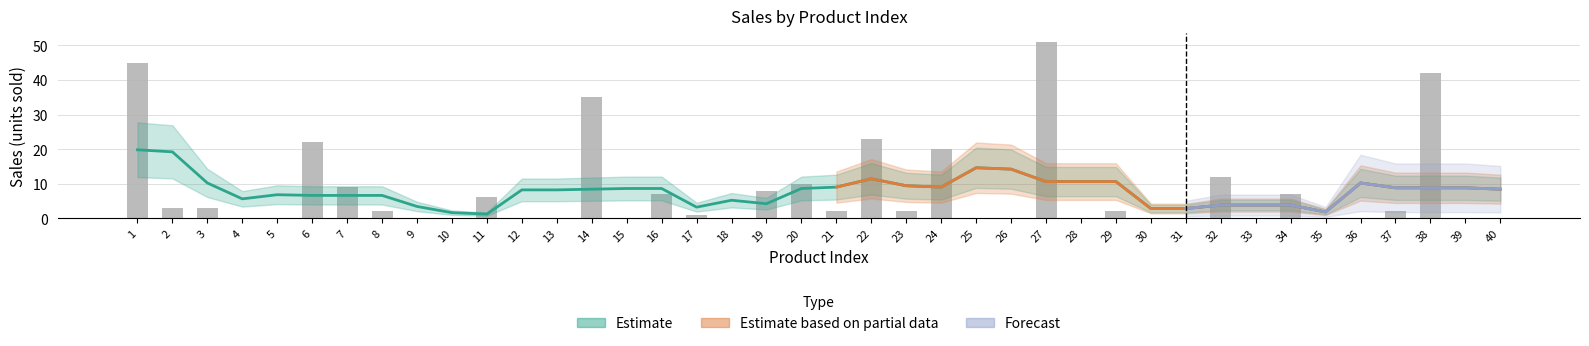

What is the maximum value shown in the chart?

51